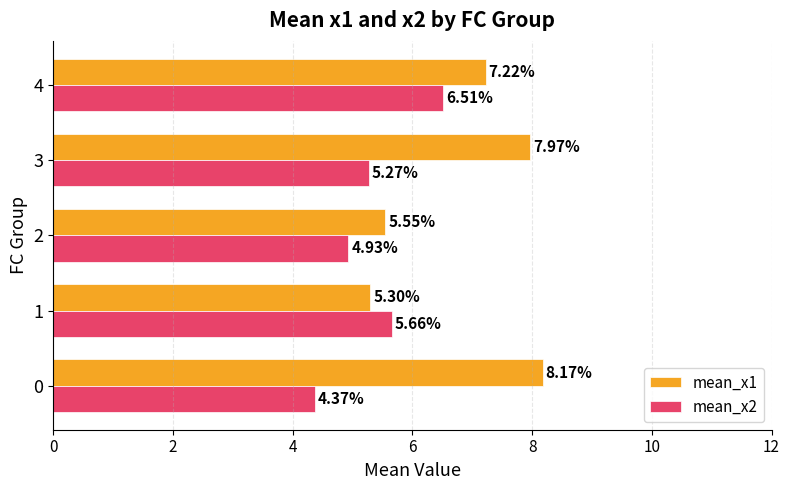

What is the difference between the maximum and minimum values in the mean_x2 series?

2.1